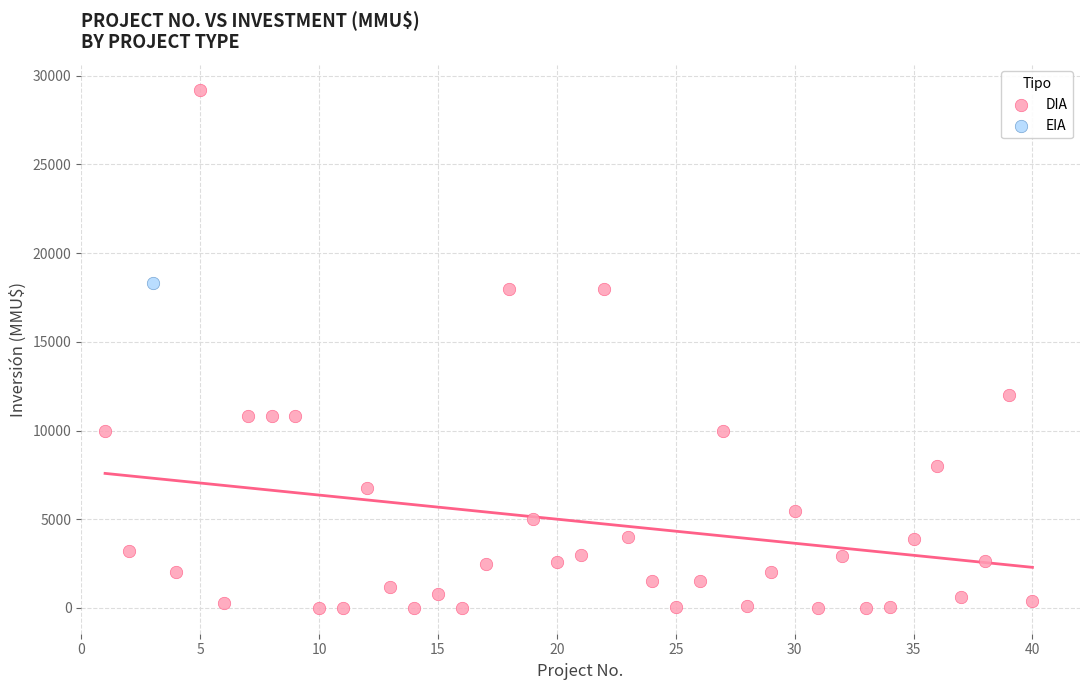

What are all the series names shown in the legend?

DIA, EIA